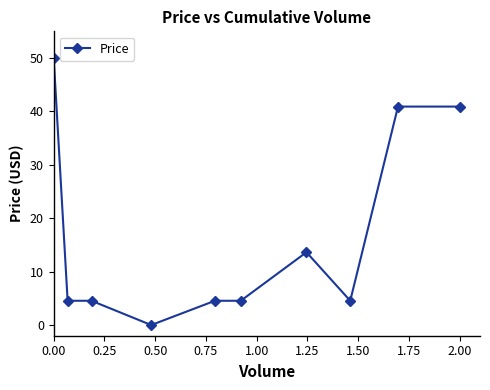

How many series are shown in this chart?

1